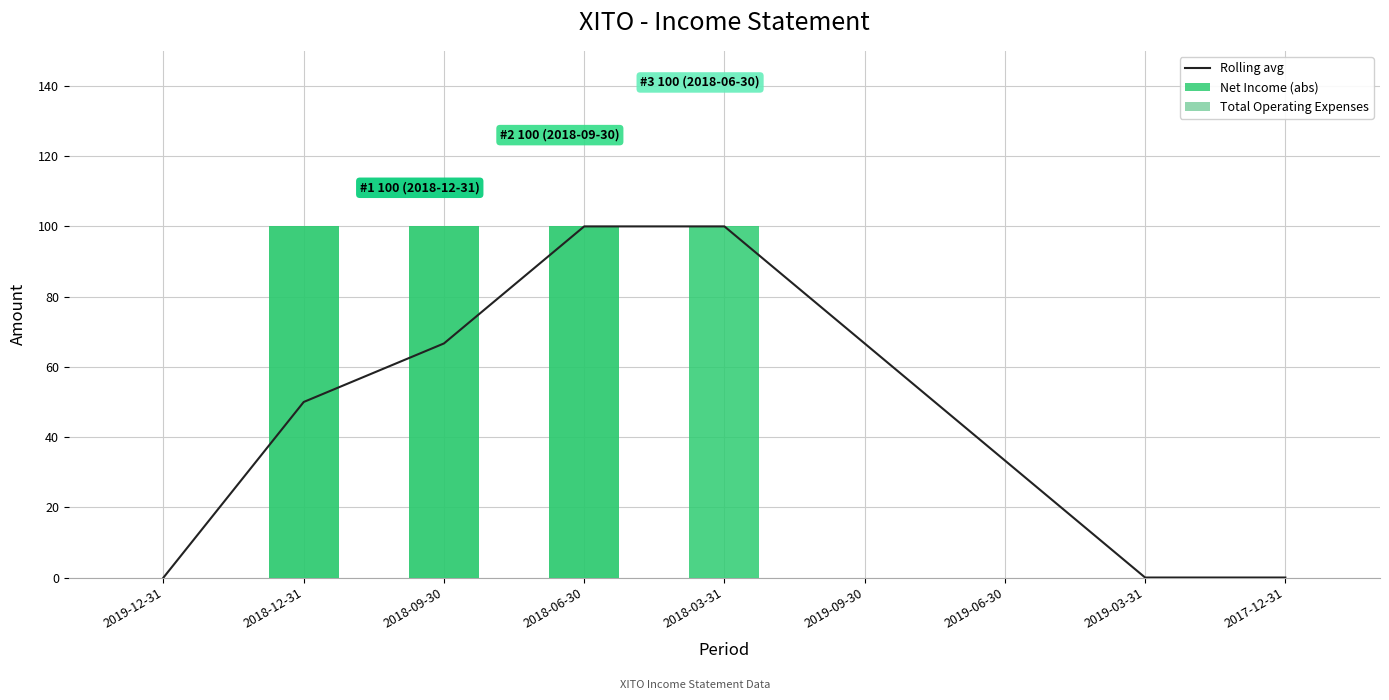

Between 2019-12-31 and 2018-12-31, which series saw the biggest shift?

Net Income (abs)